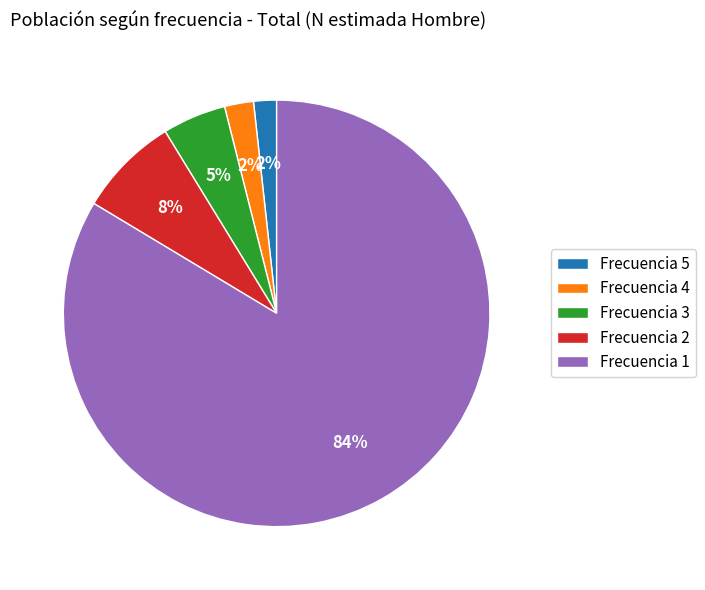

To the nearest percent, what is the average slice percentage?

20%